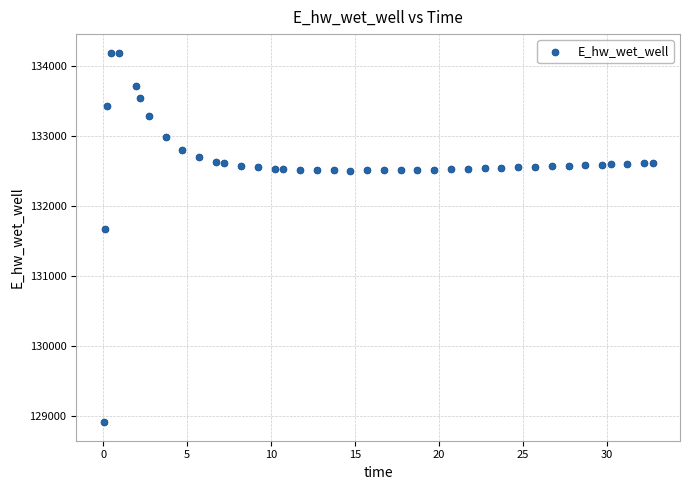

What is the range of Y values (max minus min)?

5279.7